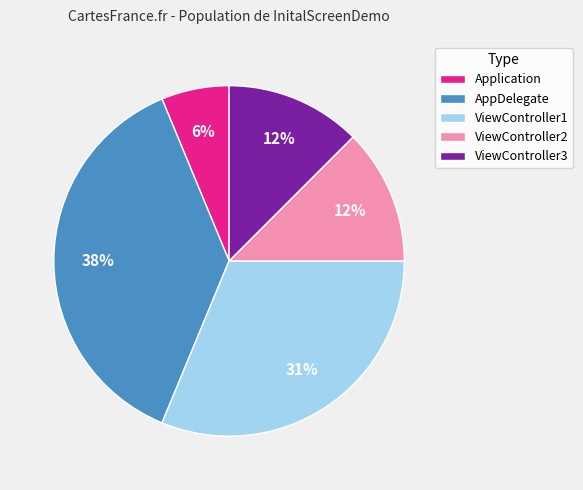

Do Application and ViewController3 together represent more than half of the pie?

No